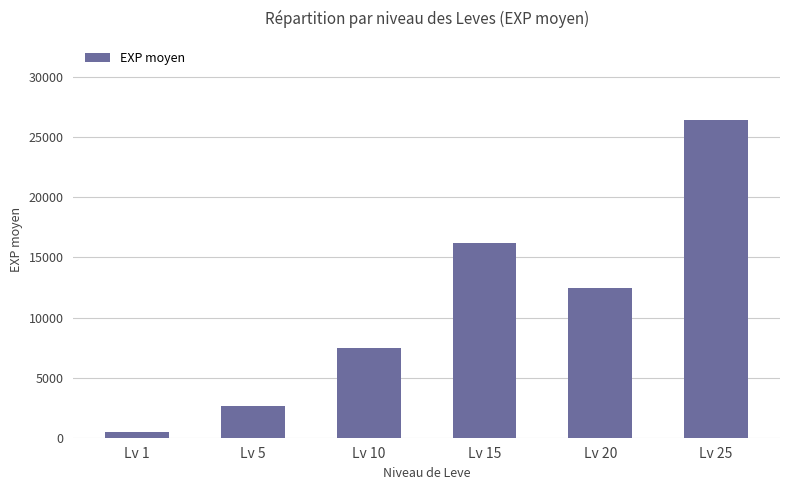

What is the change in value from Lv 5 to Lv 25?

+23762